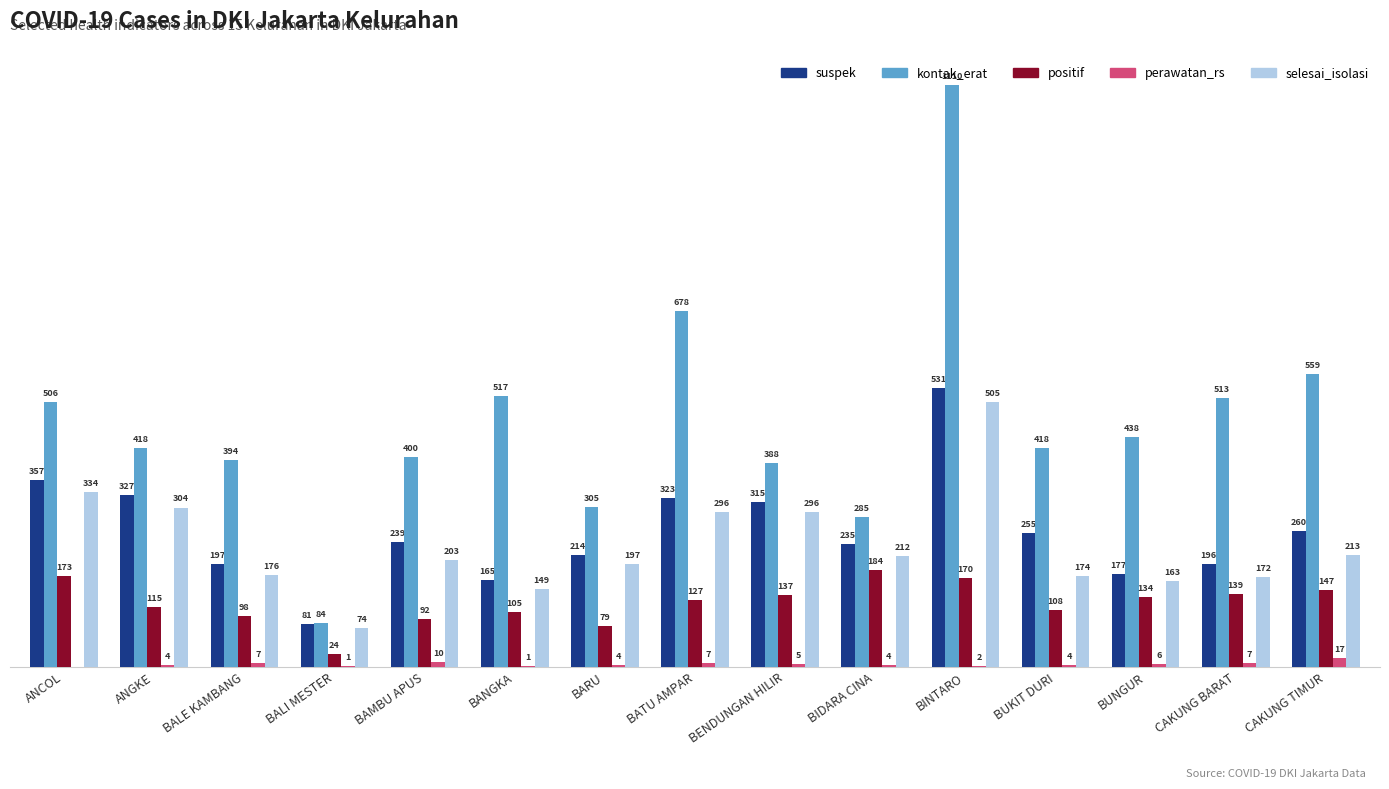

Which series has the largest total across all categories?

kontak_erat